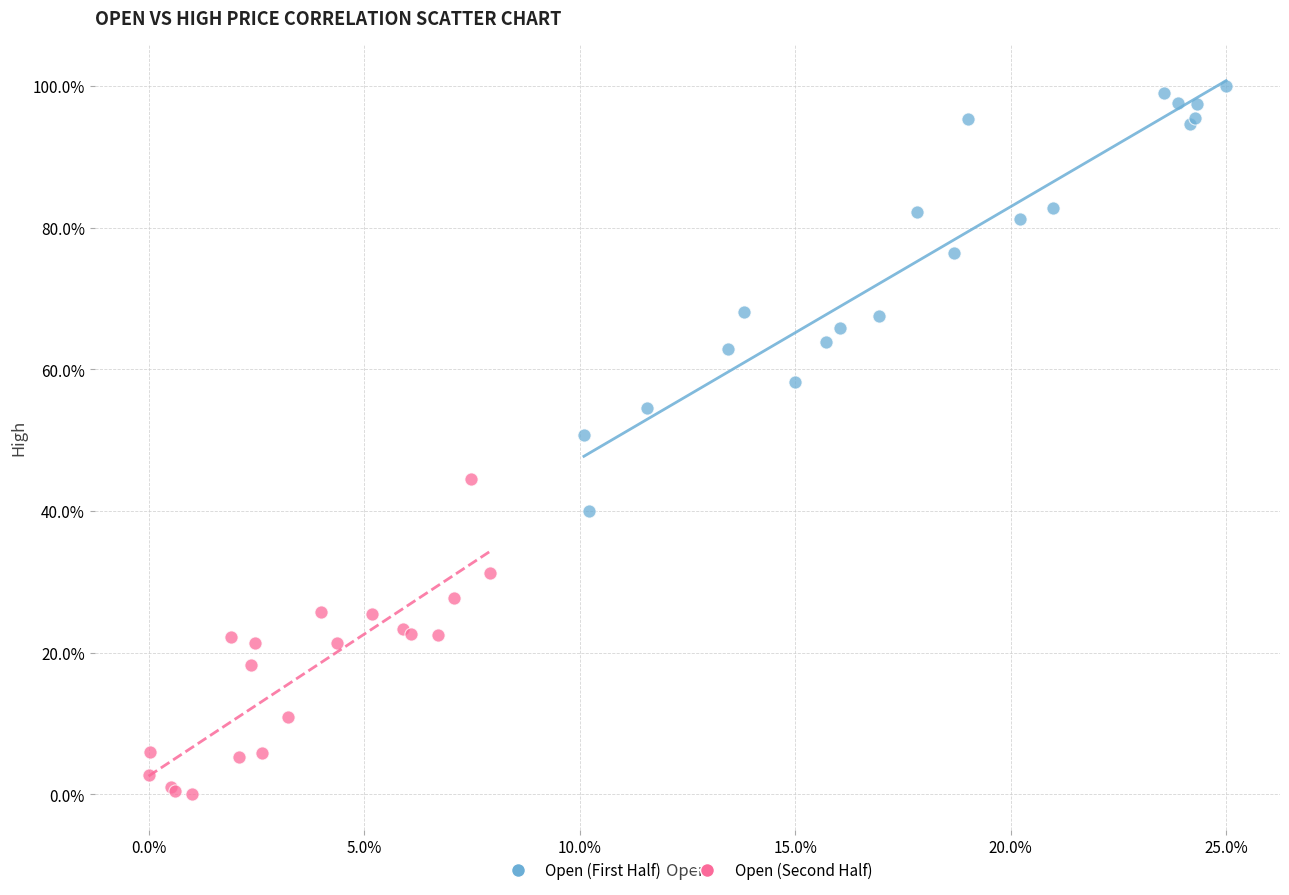

Which series reaches the maximum Y coordinate?

Open (First Half)